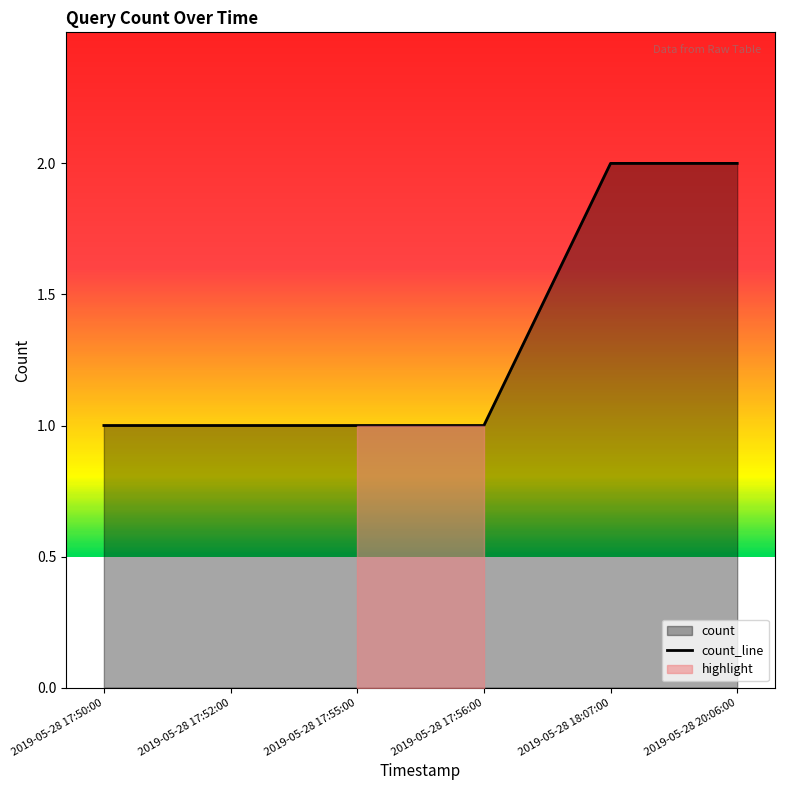

Reading left to right, extract all data points from this chart.

1	1	1	1	2	2